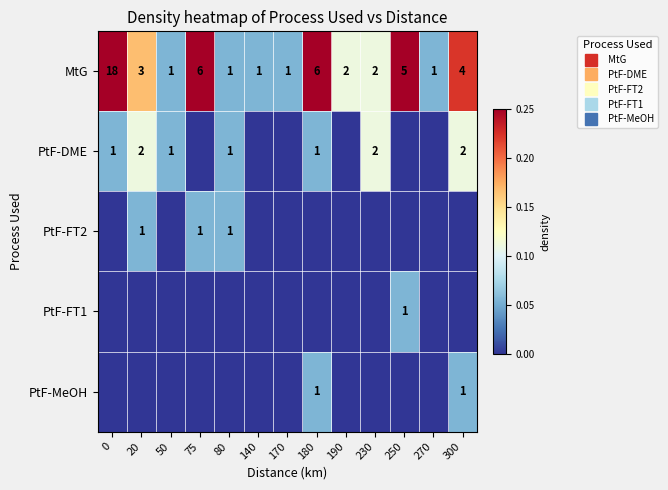

Between 250 and 80, which is larger?

250